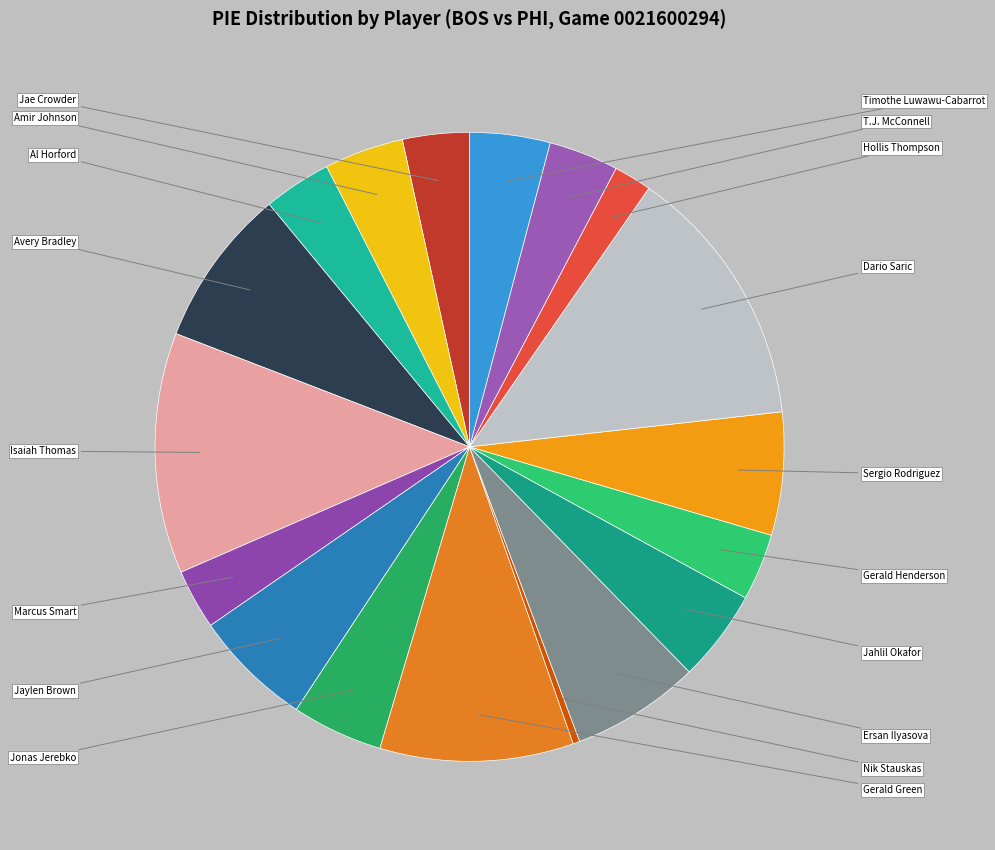

What percentage is the Dario Saric slice, to the nearest percent?

14%